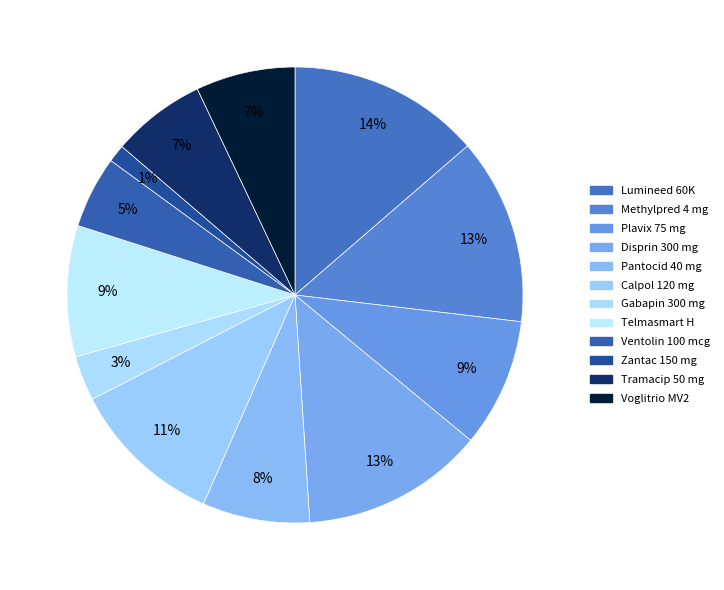

To the nearest percent, what percentage of the pie is Telmasmart H?

9%